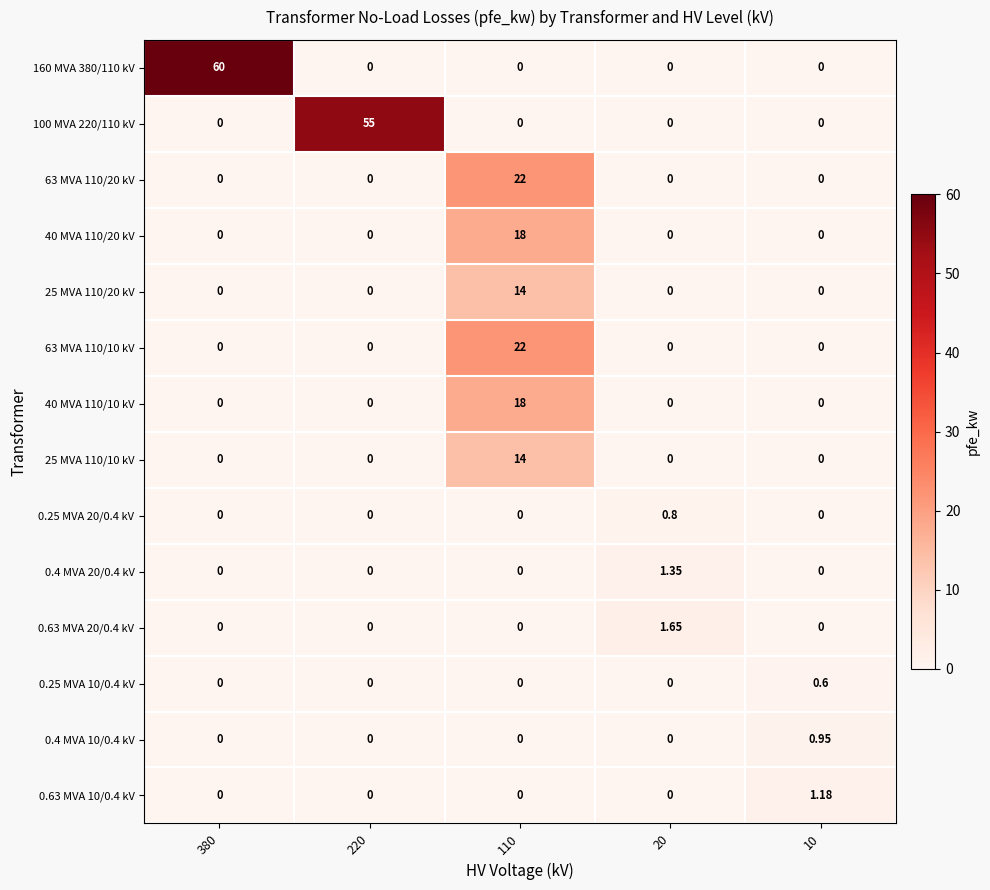

Reading left to right, list all the values displayed in this chart.

160 MVA 380/110 kV: 380=60.0	220=0.0	110=0.0	20=0.0	10=0.0
100 MVA 220/110 kV: 380=0.0	220=55.0	110=0.0	20=0.0	10=0.0
63 MVA 110/20 kV: 380=0.0	220=0.0	110=22.0	20=0.0	10=0.0
40 MVA 110/20 kV: 380=0.0	220=0.0	110=18.0	20=0.0	10=0.0
25 MVA 110/20 kV: 380=0.0	220=0.0	110=14.0	20=0.0	10=0.0
63 MVA 110/10 kV: 380=0.0	220=0.0	110=22.0	20=0.0	10=0.0
40 MVA 110/10 kV: 380=0.0	220=0.0	110=18.0	20=0.0	10=0.0
25 MVA 110/10 kV: 380=0.0	220=0.0	110=14.0	20=0.0	10=0.0
0.25 MVA 20/0.4 kV: 380=0.0	220=0.0	110=0.0	20=0.8	10=0.0
0.4 MVA 20/0.4 kV: 380=0.0	220=0.0	110=0.0	20=1.4	10=0.0
0.63 MVA 20/0.4 kV: 380=0.0	220=0.0	110=0.0	20=1.6	10=0.0
0.25 MVA 10/0.4 kV: 380=0.0	220=0.0	110=0.0	20=0.0	10=0.6
0.4 MVA 10/0.4 kV: 380=0.0	220=0.0	110=0.0	20=0.0	10=0.9
0.63 MVA 10/0.4 kV: 380=0.0	220=0.0	110=0.0	20=0.0	10=1.2